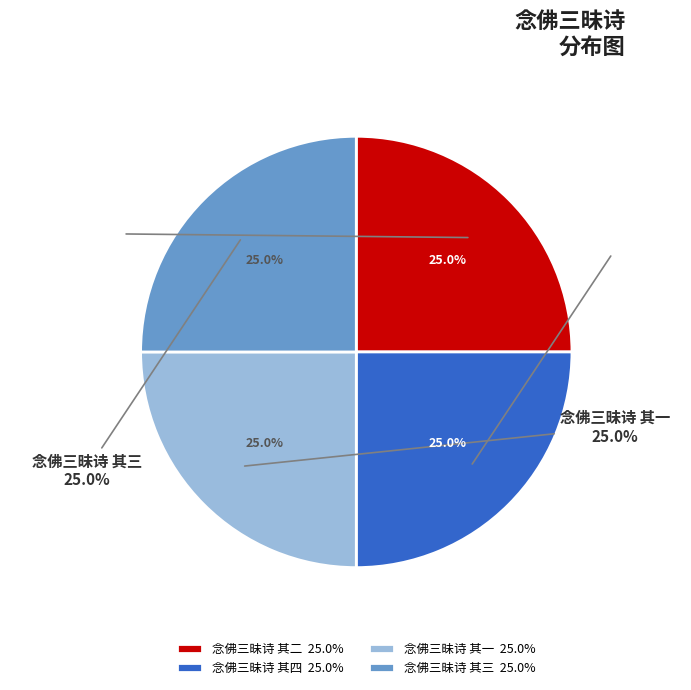

Count the number of slices in the pie.

4